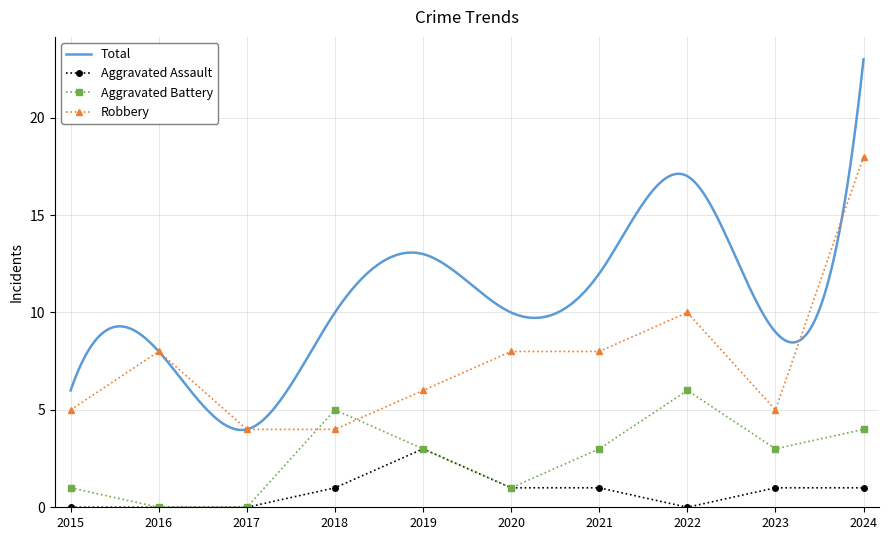

Between 2015 and 2020, which series saw the biggest shift?

Robbery